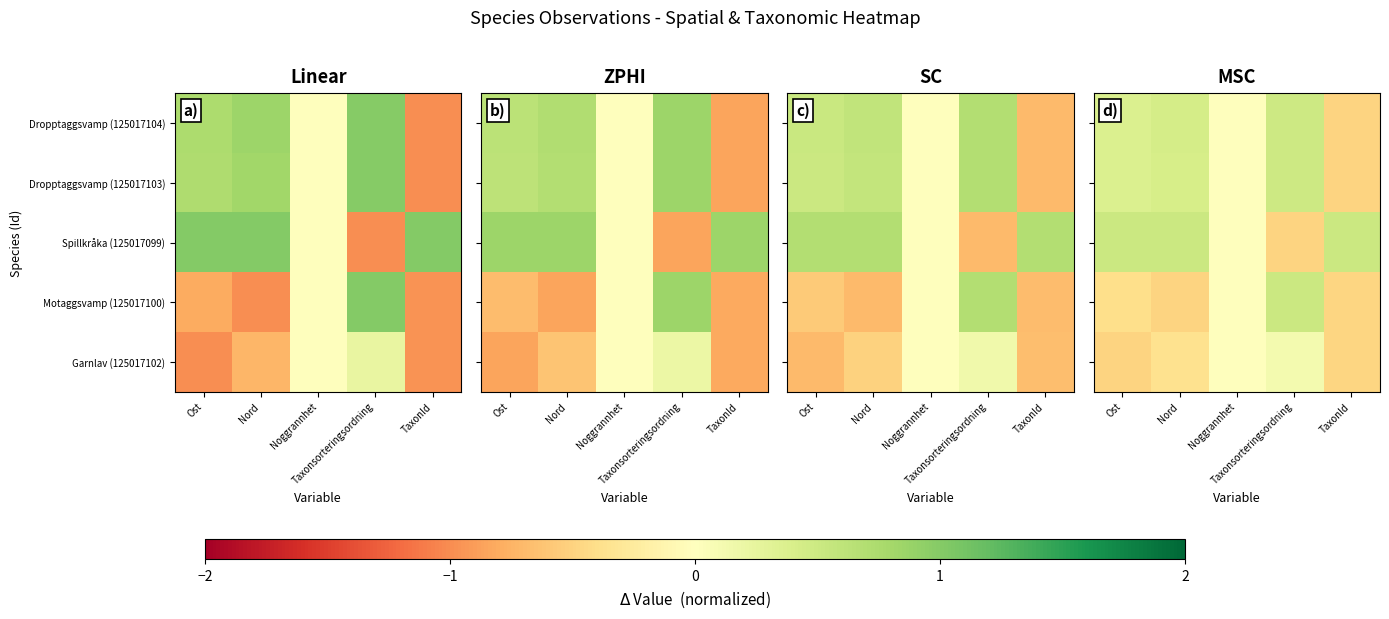

What is the spread (max minus min) of values at TaxonId?

1.0